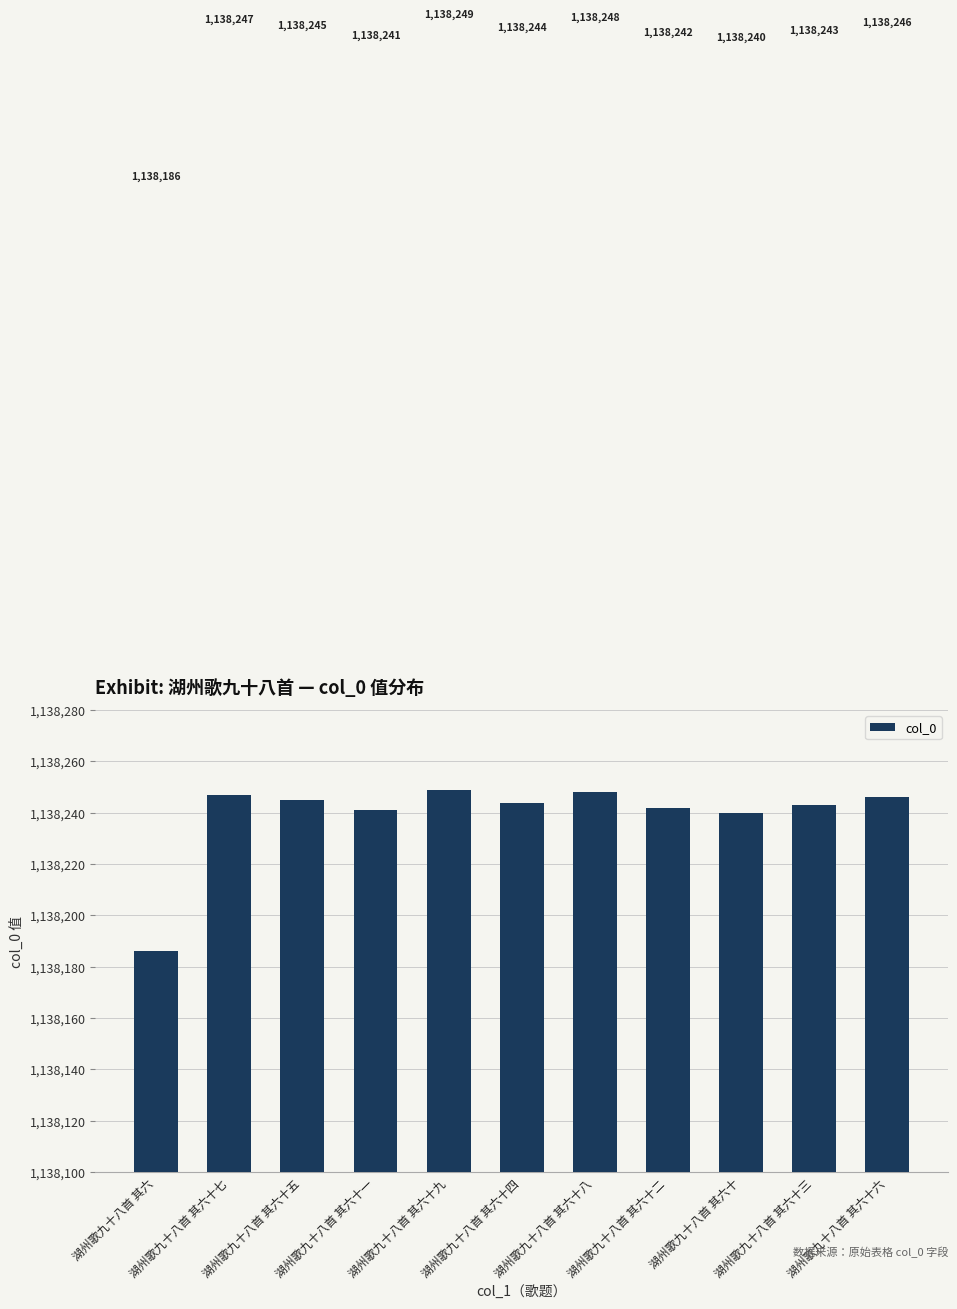

What is the value of the 7th bar from the left?

1138248